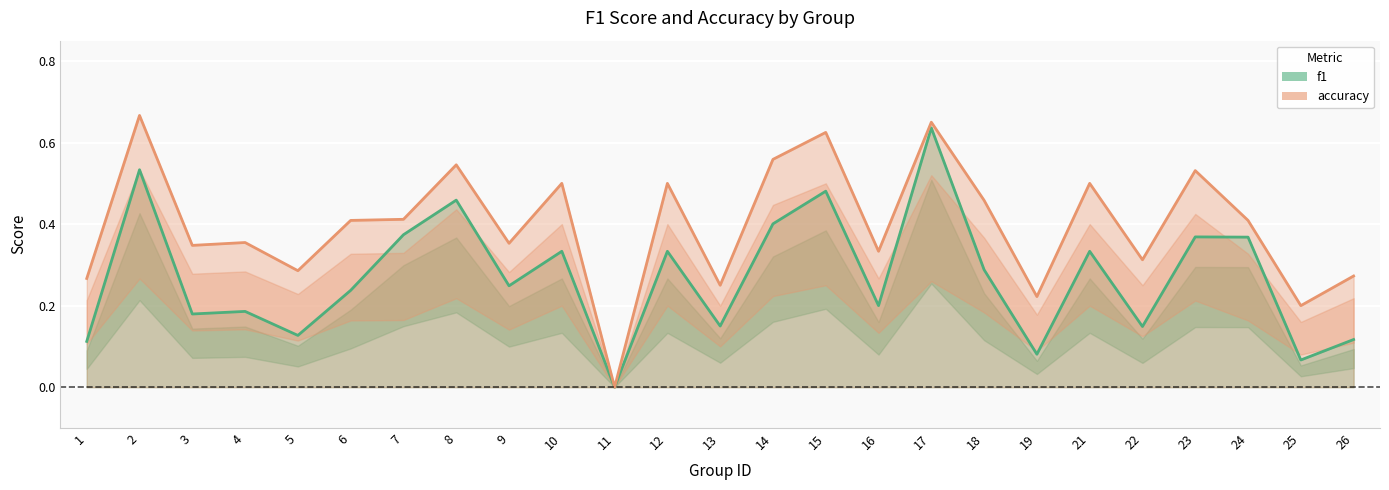

At which label is accuracy closest to 0?

11